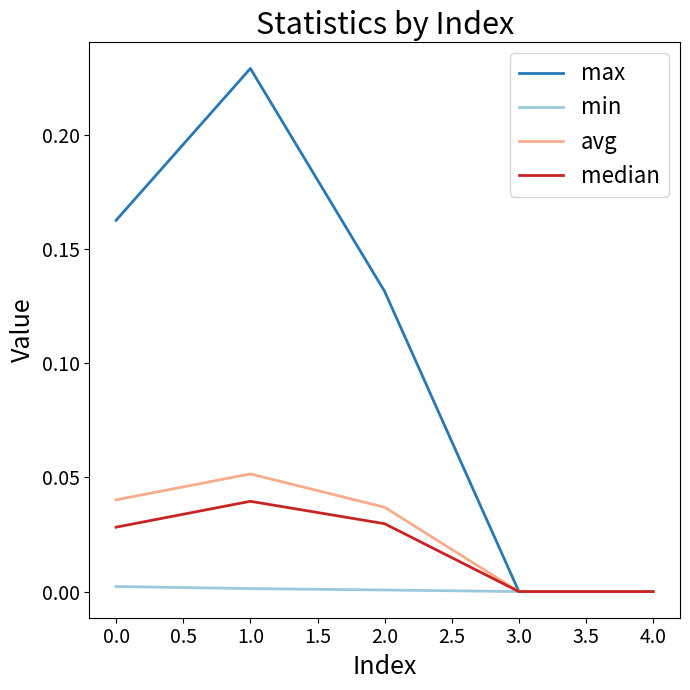

What position from the right is 3.0?

2